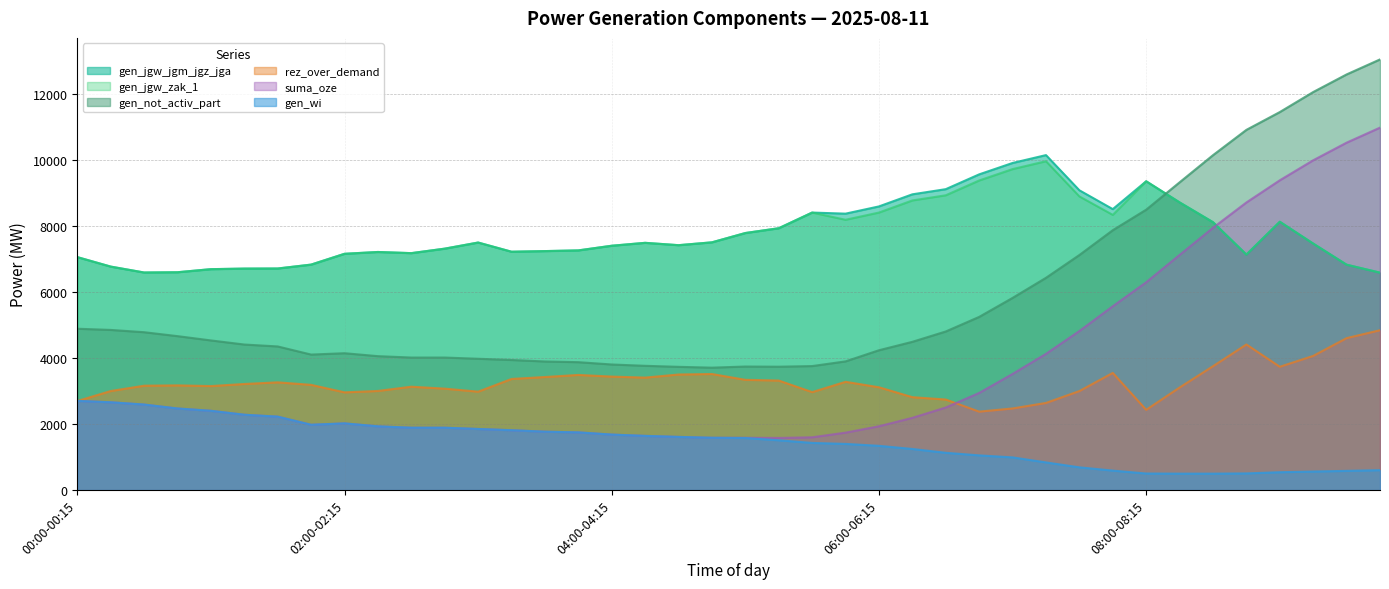

True or false: gen_wi and gen_not_activ_part cross at least once.

False